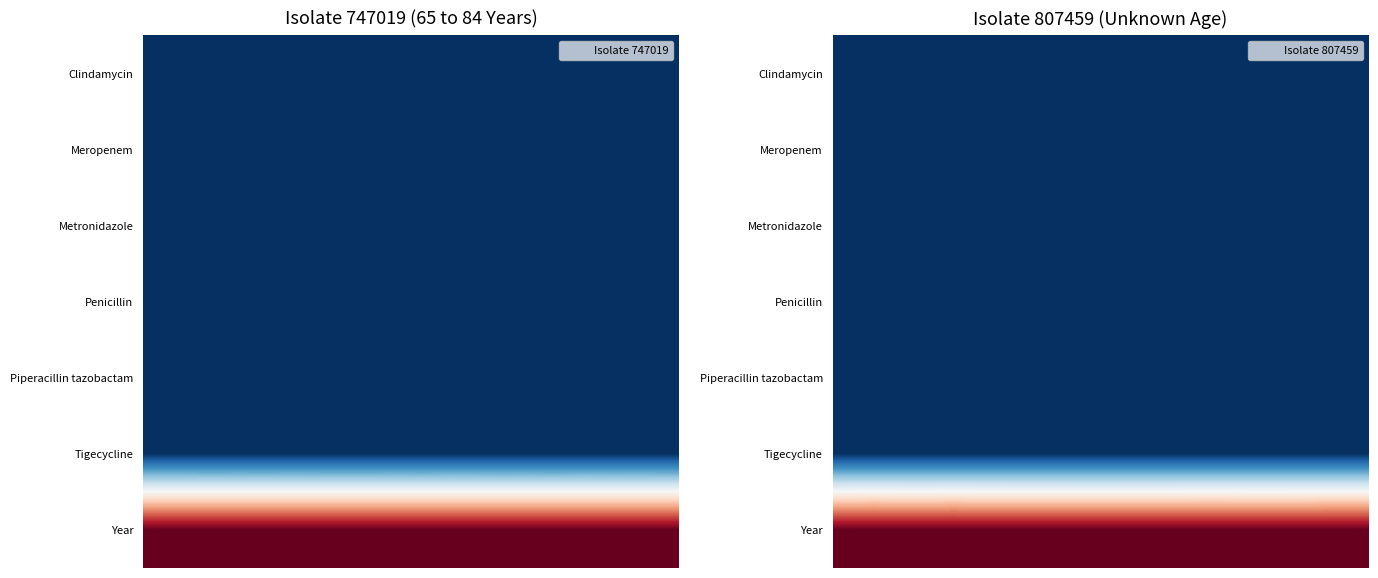

What is the total value across all series at 7?

2013.0